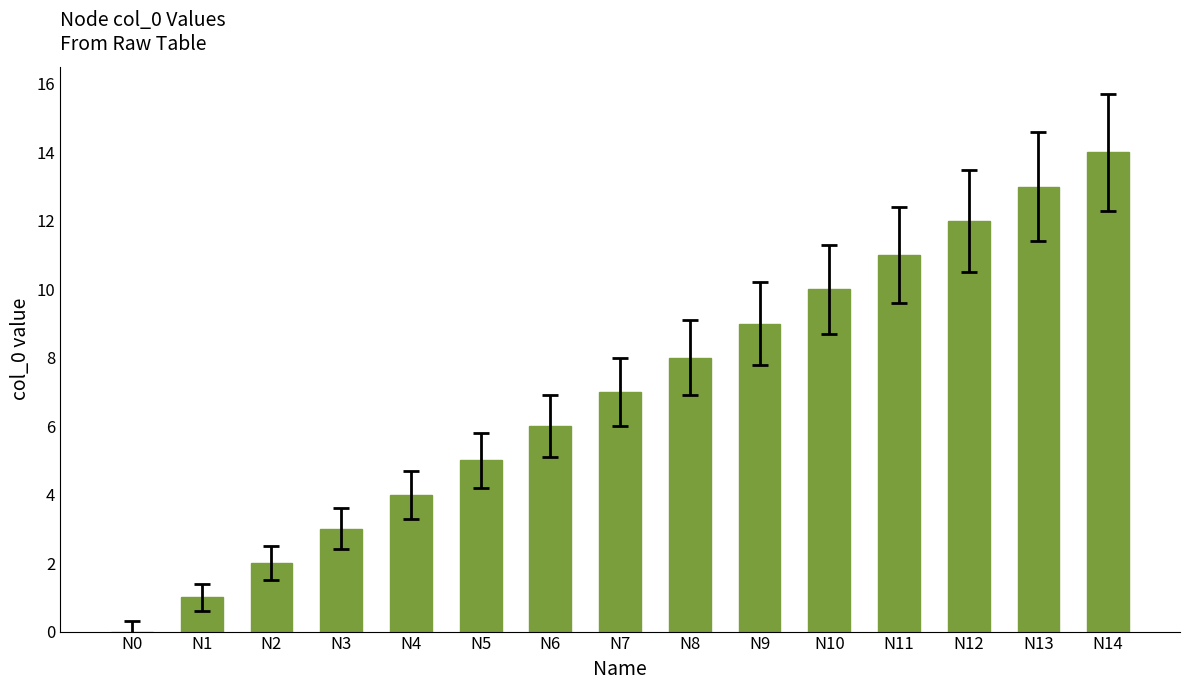

Which label corresponds to the largest value in the chart?

N14